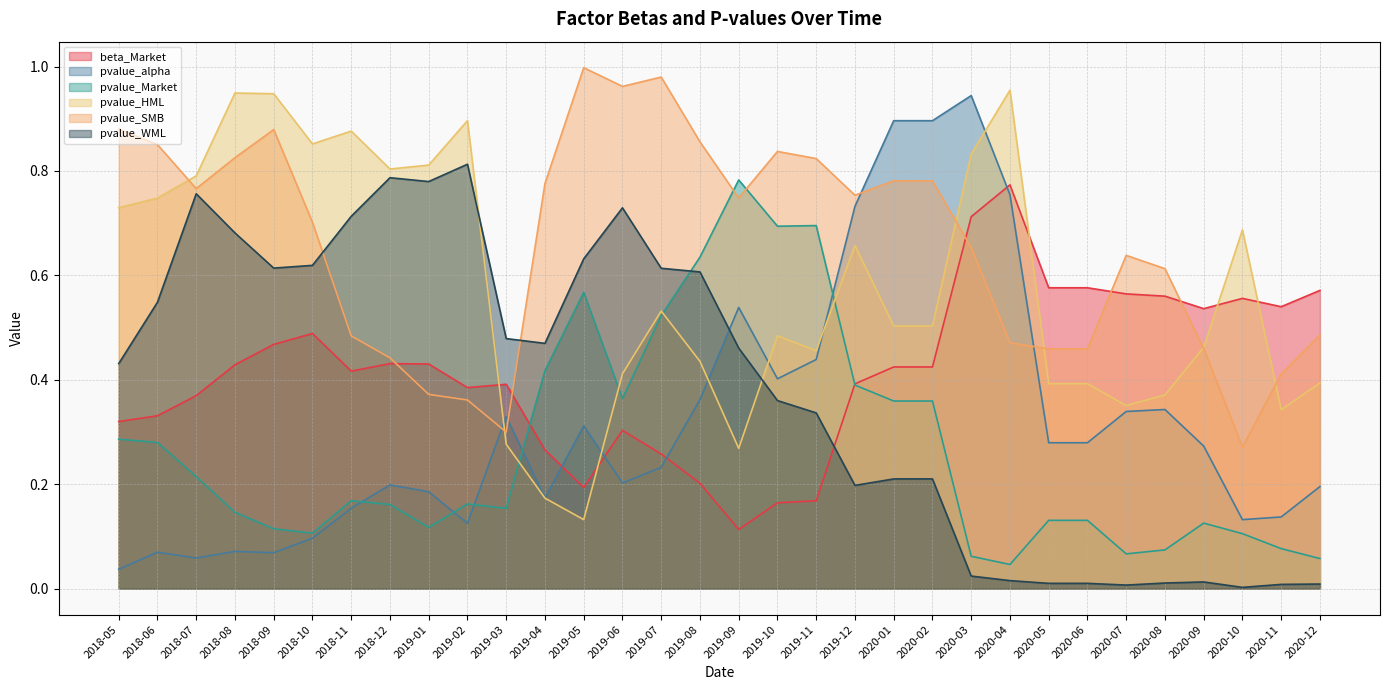

What is the sum of the pvalue_WML values at 2018-07 and 2019-03?

1.2